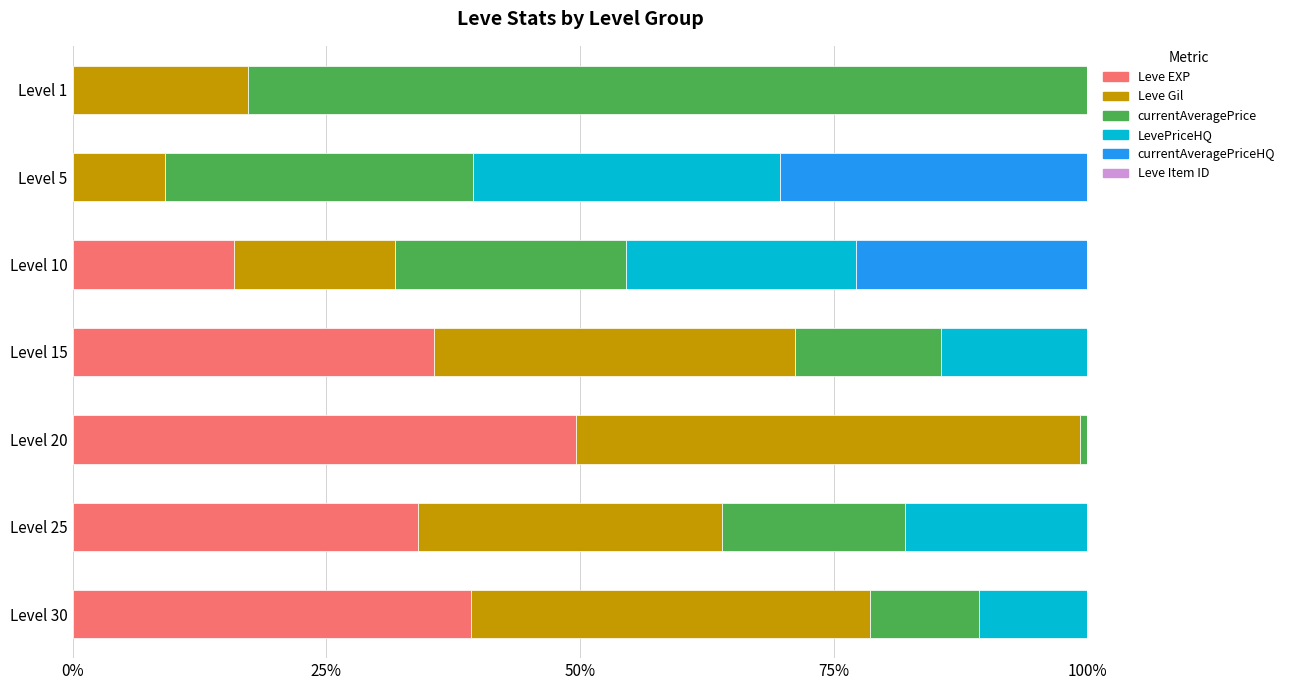

Where is Leve EXP nearest to the value 24?

Level 10